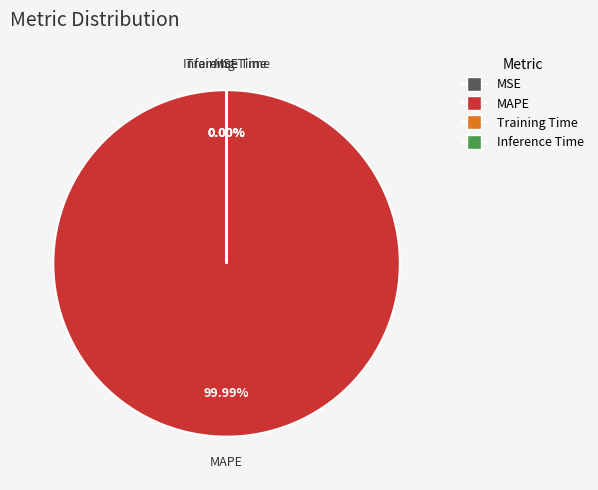

Which has a higher value, Inference Time or Training Time?

Training Time